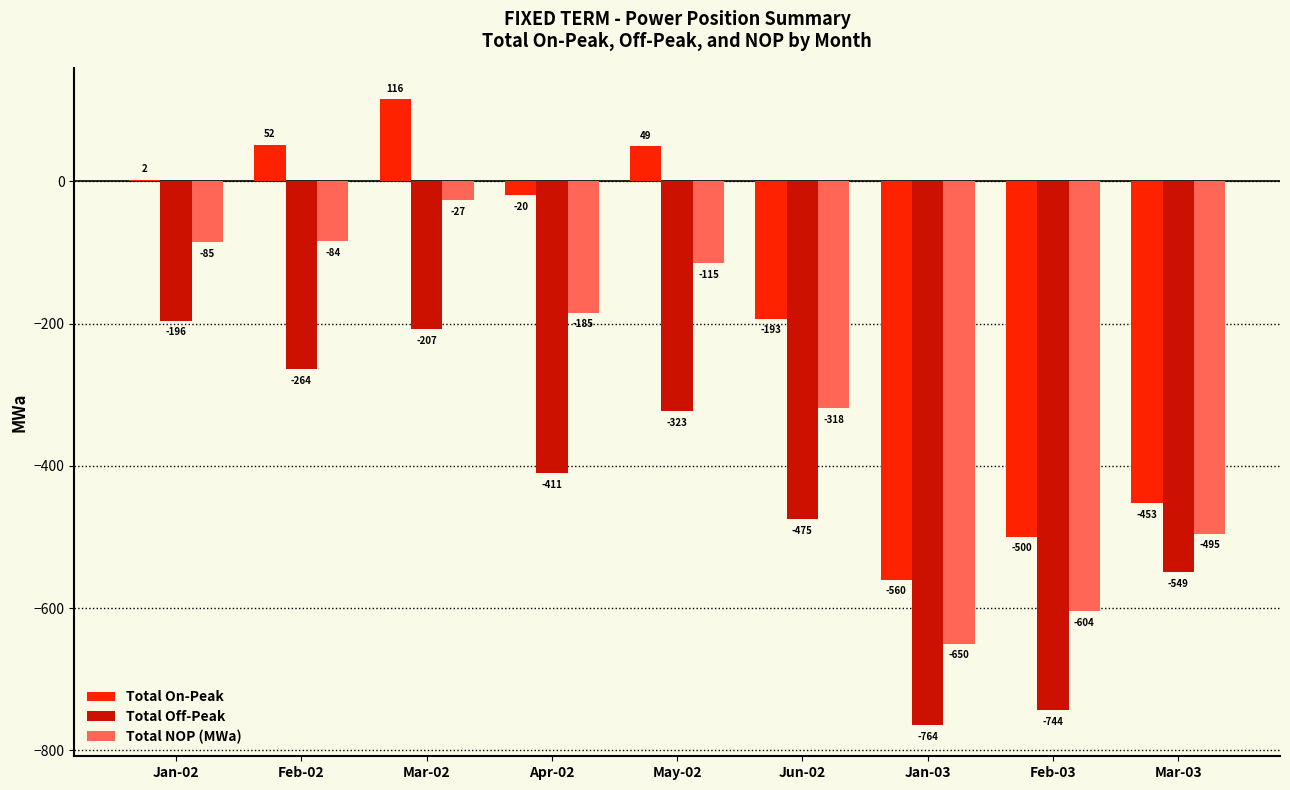

Where does the Total On-Peak series first go above -19?

Jan-02